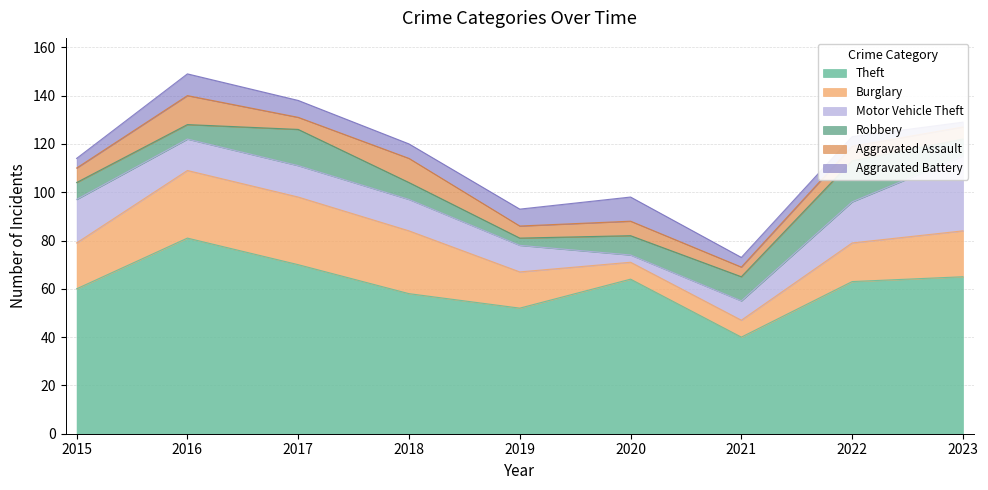

The value of Burglary at 2022 is 16. True or false?

True